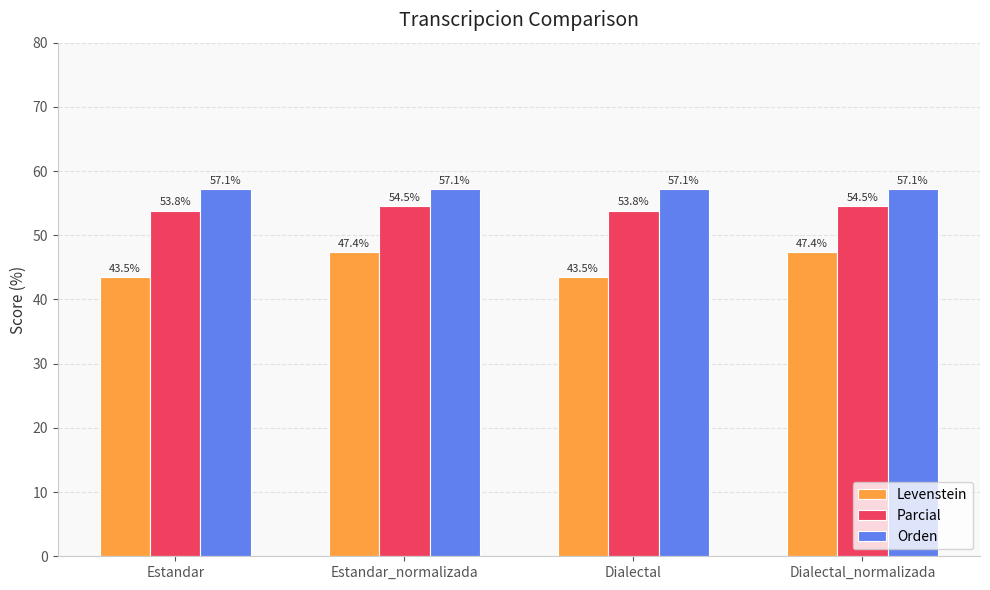

What is the sum of all Levenstein values?

181.7